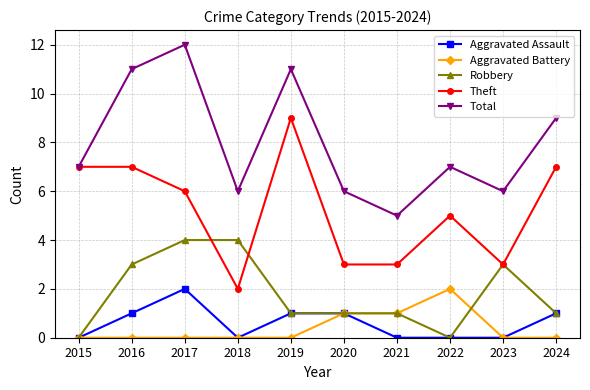

At 2017, list the series in order from largest to smallest.

Total, Theft, Robbery, Aggravated Assault, Aggravated Battery